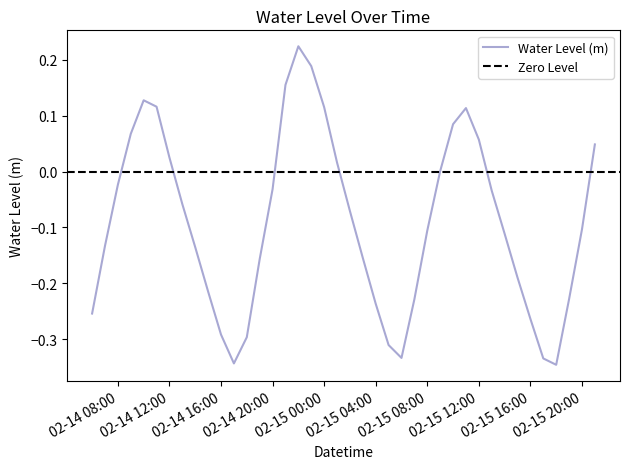

How many interior local peaks (higher than both neighbors) does the data have?

3